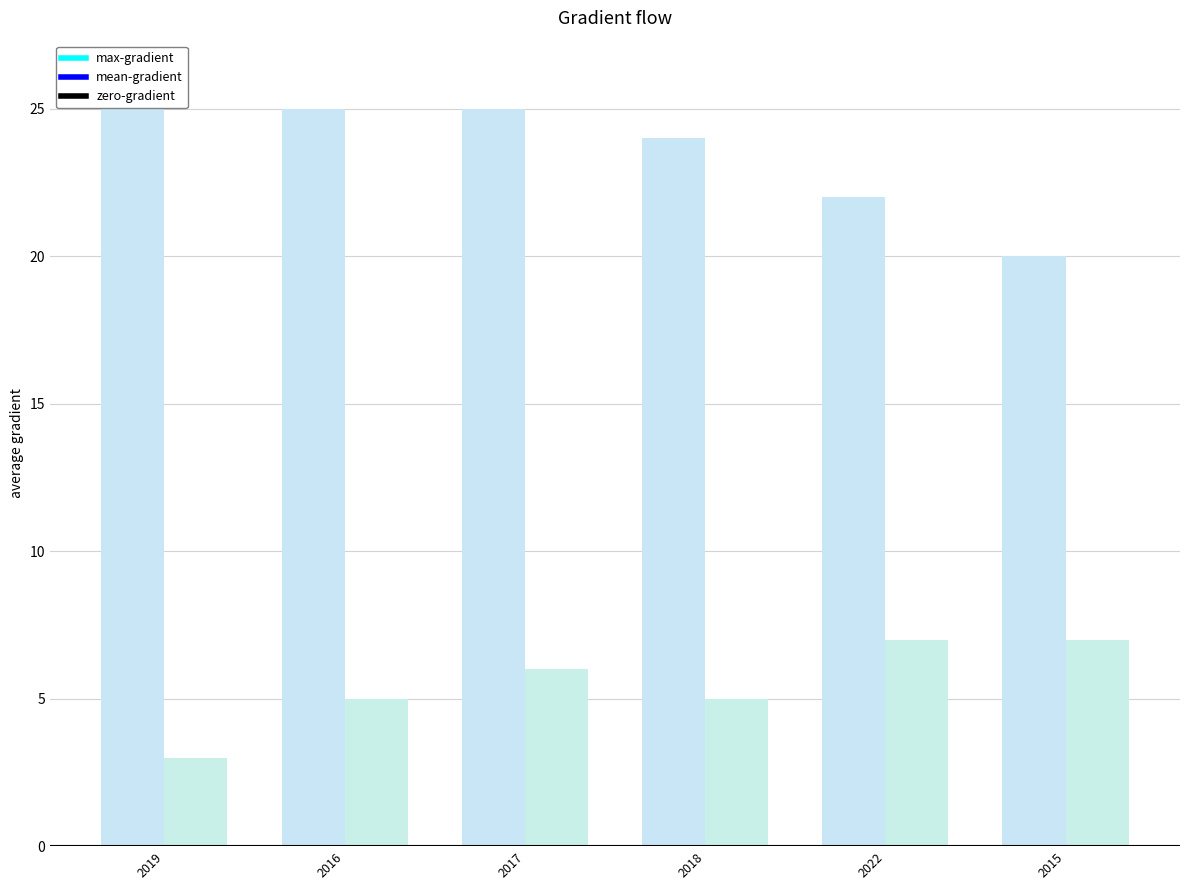

Does the chart contain stacked bars?

No